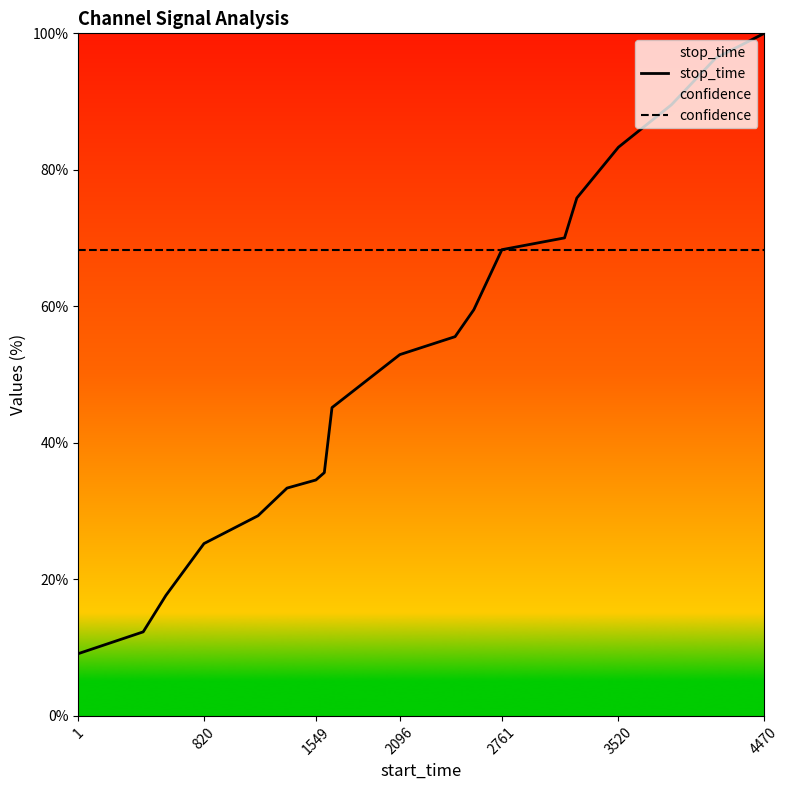

Does the chart display data point markers on the line(s)?

No